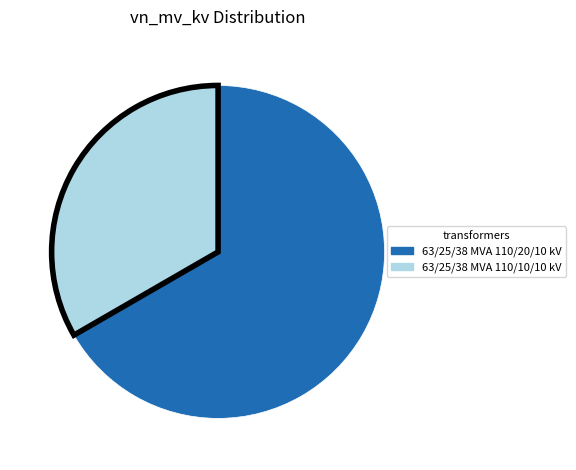

What is the majority slice?

63/25/38 MVA 110/20/10 kV